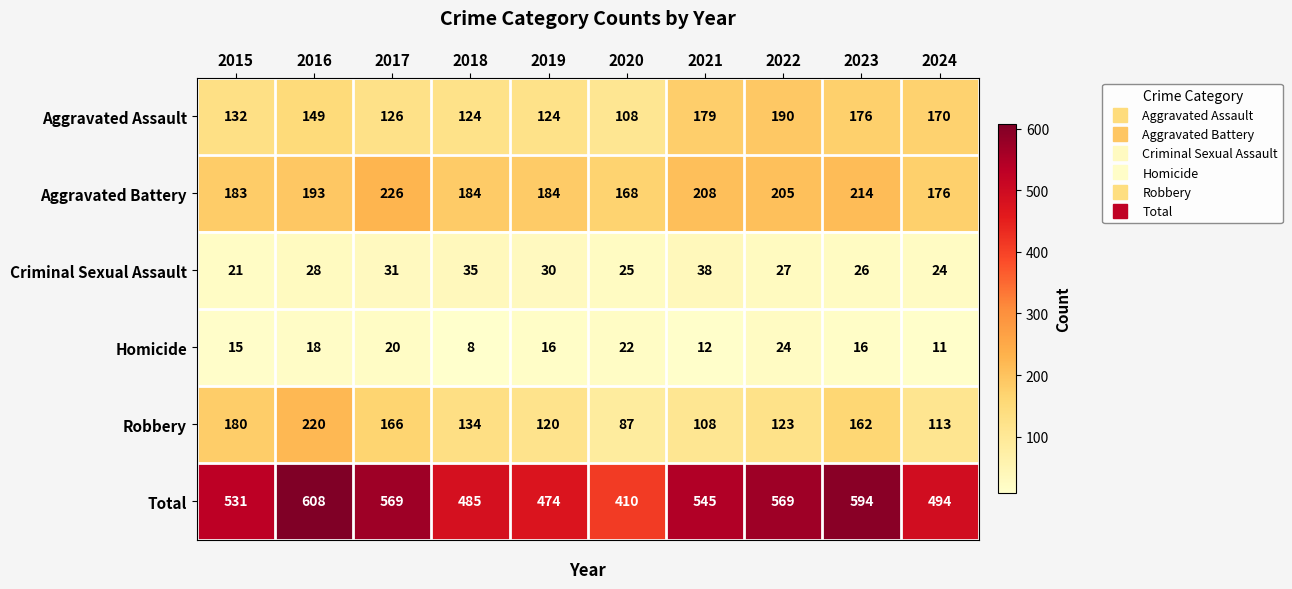

What is the difference between the maximum and minimum values in the Robbery series?

133